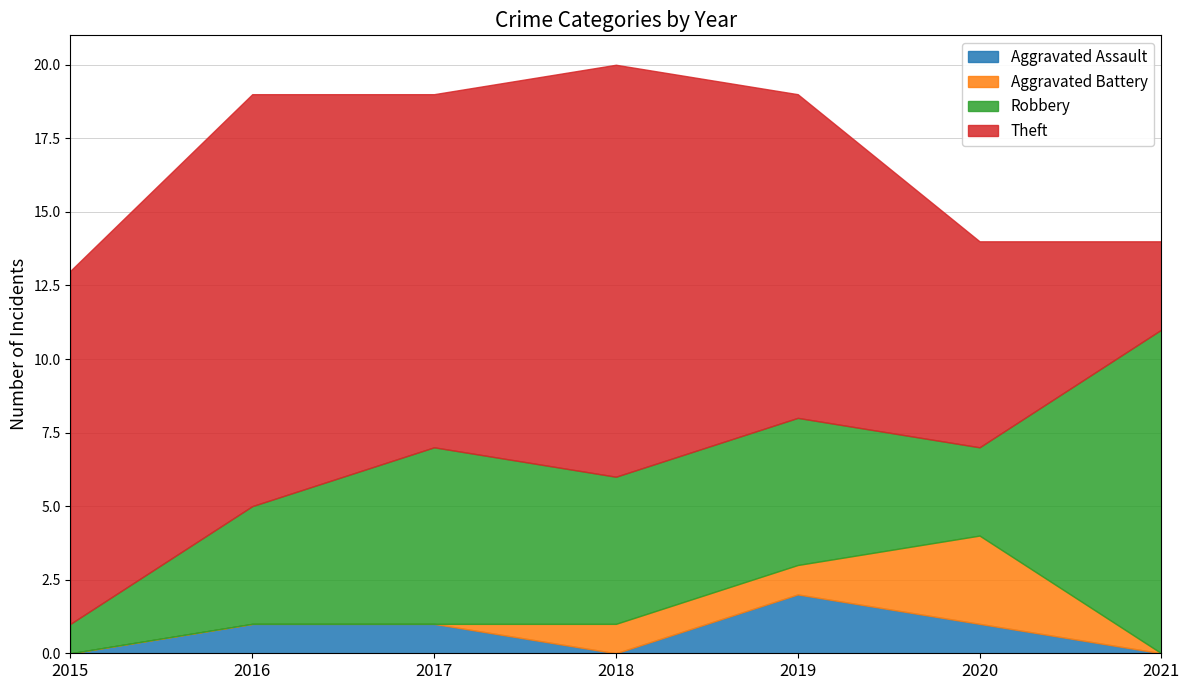

Reading left to right, list all the values displayed in this chart.

Aggravated Assault: 0	1	1	0	2	1	0
Aggravated Battery: 0	0	0	1	1	3	0
Robbery: 1	4	6	5	5	3	11
Theft: 12	14	12	14	11	7	3